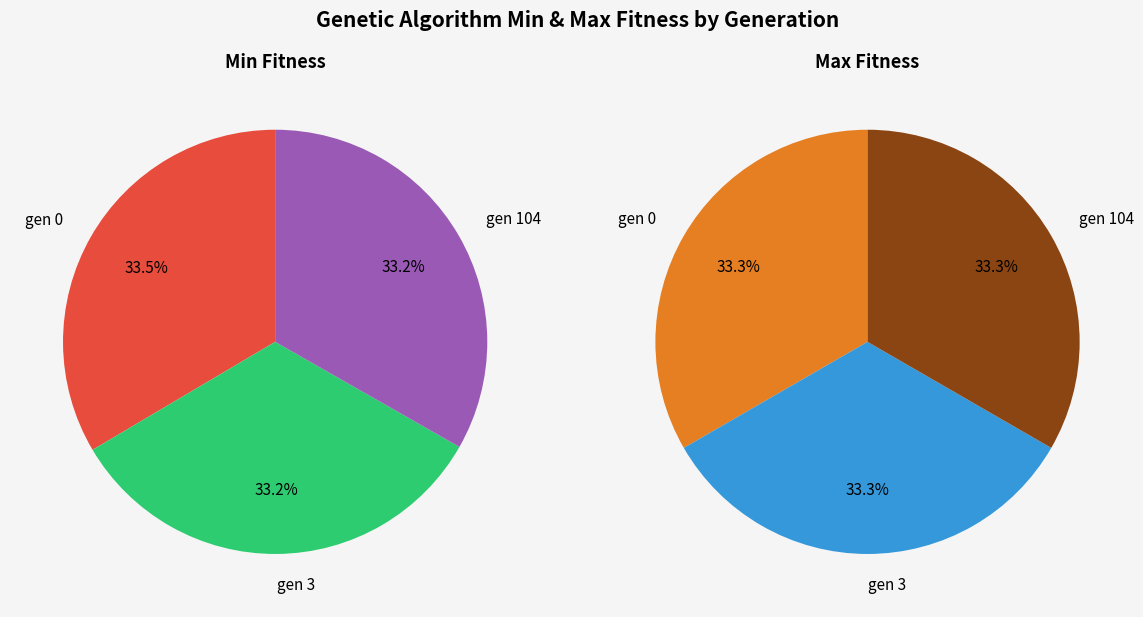

True or false: gen 0 accounts for 34% of the total.

True